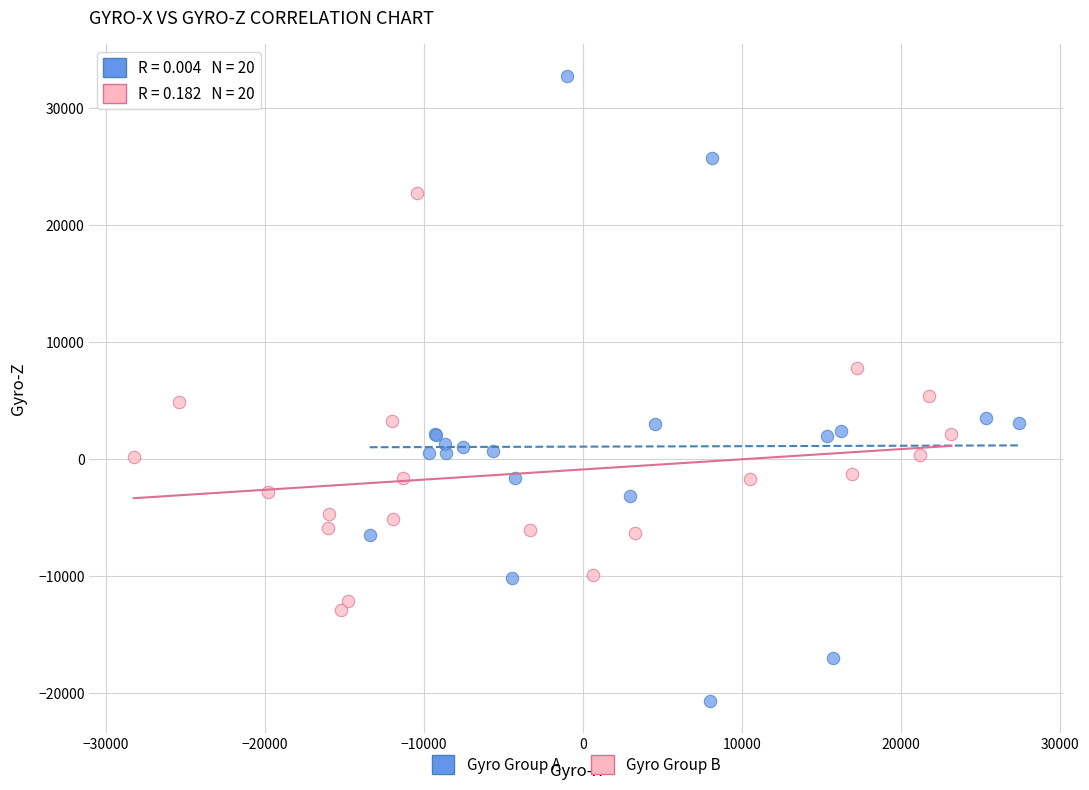

Which series contains the lowest Y value?

Gyro Group A